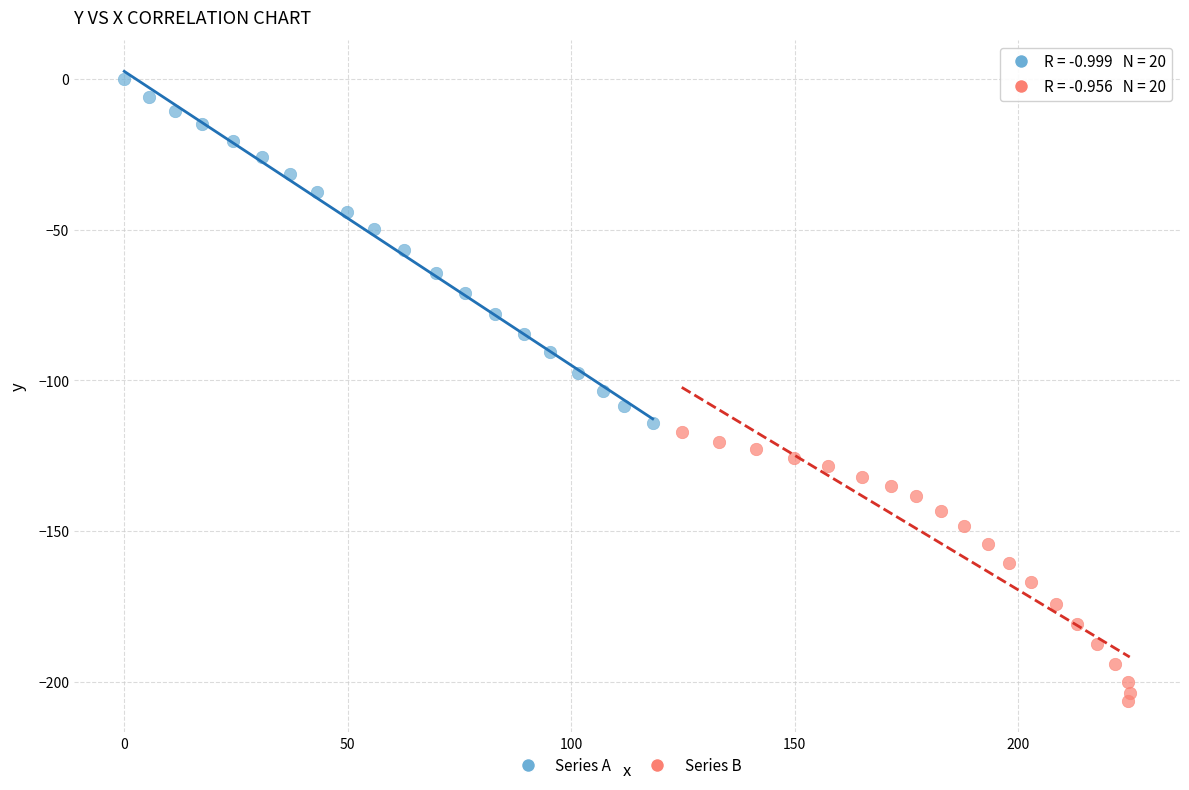

Which series contains the lowest Y value?

Series B